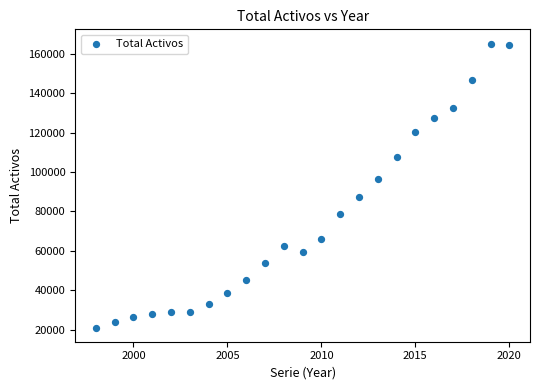

What Y value in the scatter plot is closest to 93126?

96229